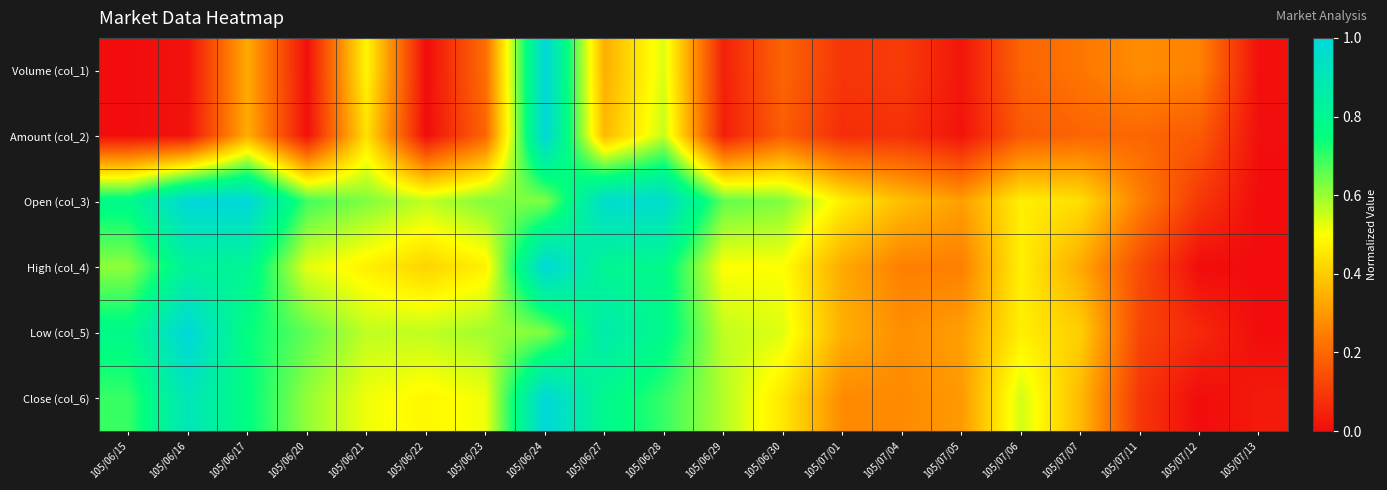

Between 105/06/29 and 105/07/05, which is larger?

105/06/29